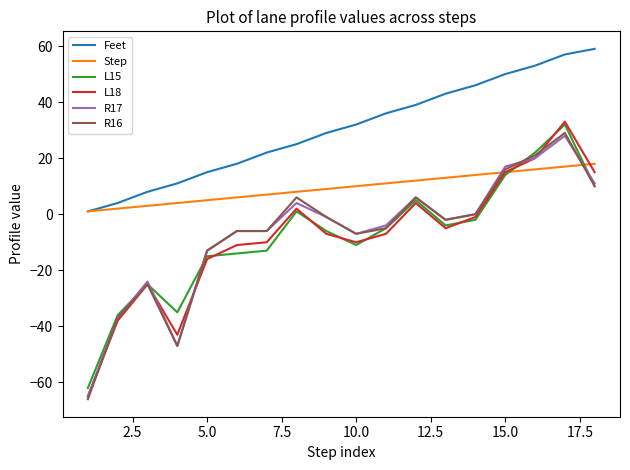

Which series has the largest range (max minus min)?

L18